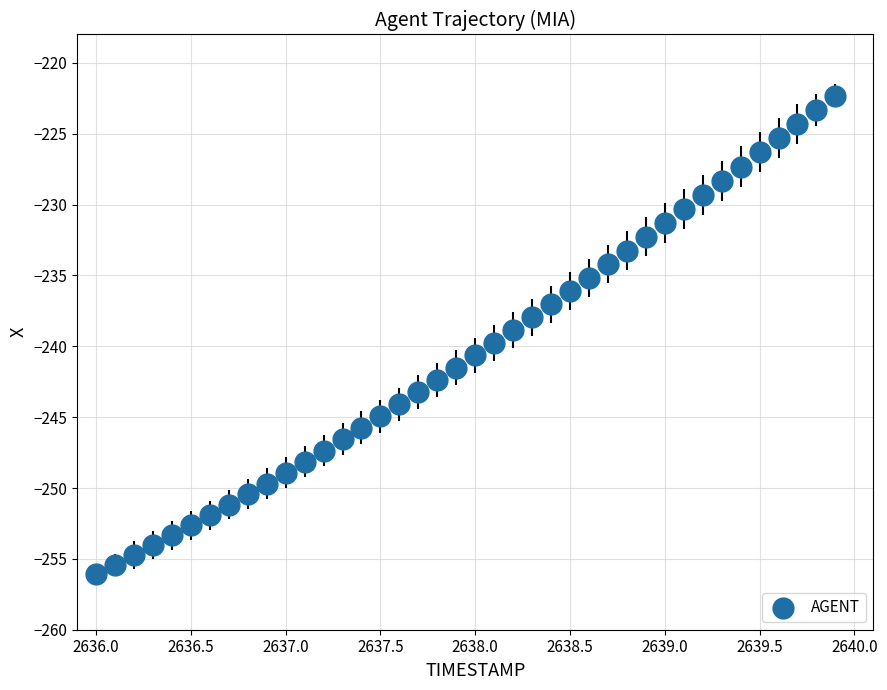

What is the range of Y values (max minus min)?

33.8